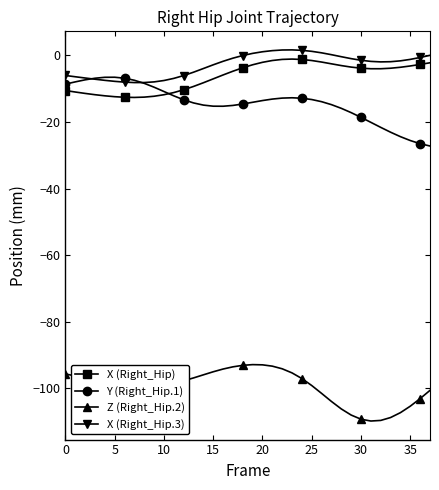

True or false: Y (Right_Hip.1) has more than 0 interior local peaks.

True